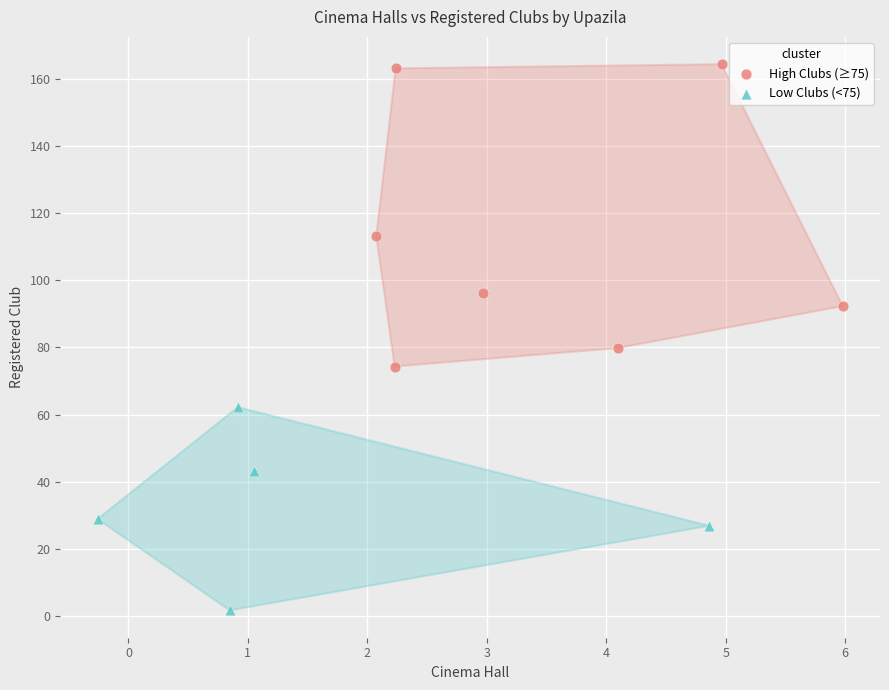

Which series contains the lowest Y value?

Low Clubs (<75)